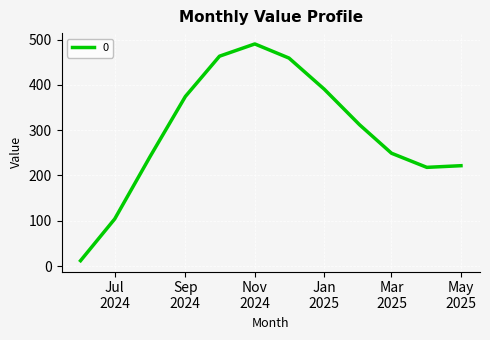

What is the difference between the maximum and minimum values?

478.6